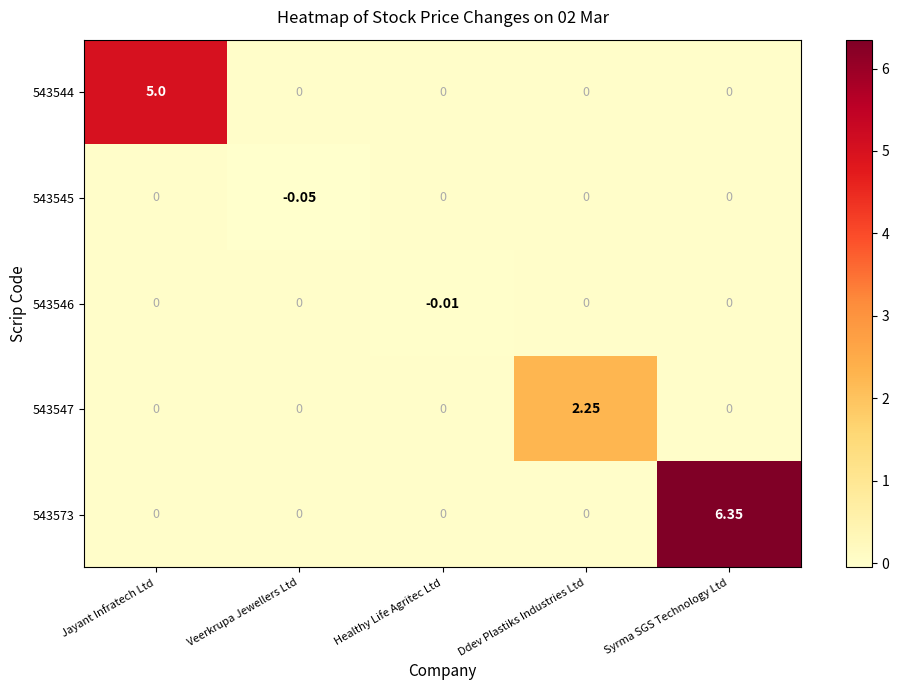

Which category has the highest value across all series?

Syrma SGS Technology Ltd